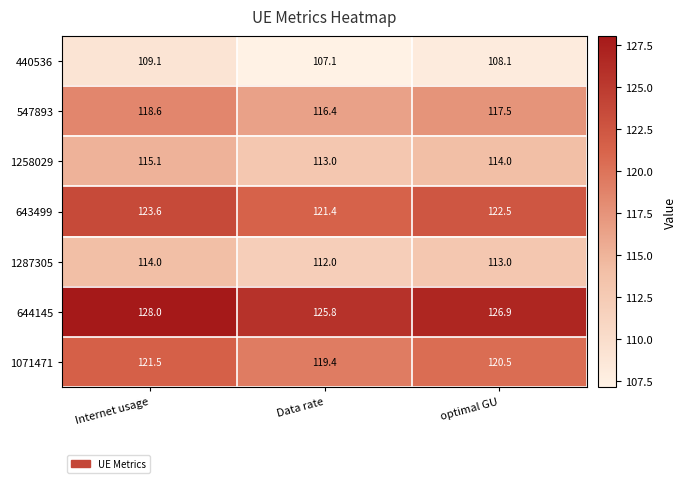

The 440536 series shows 107.1 at Data rate. True or false?

True